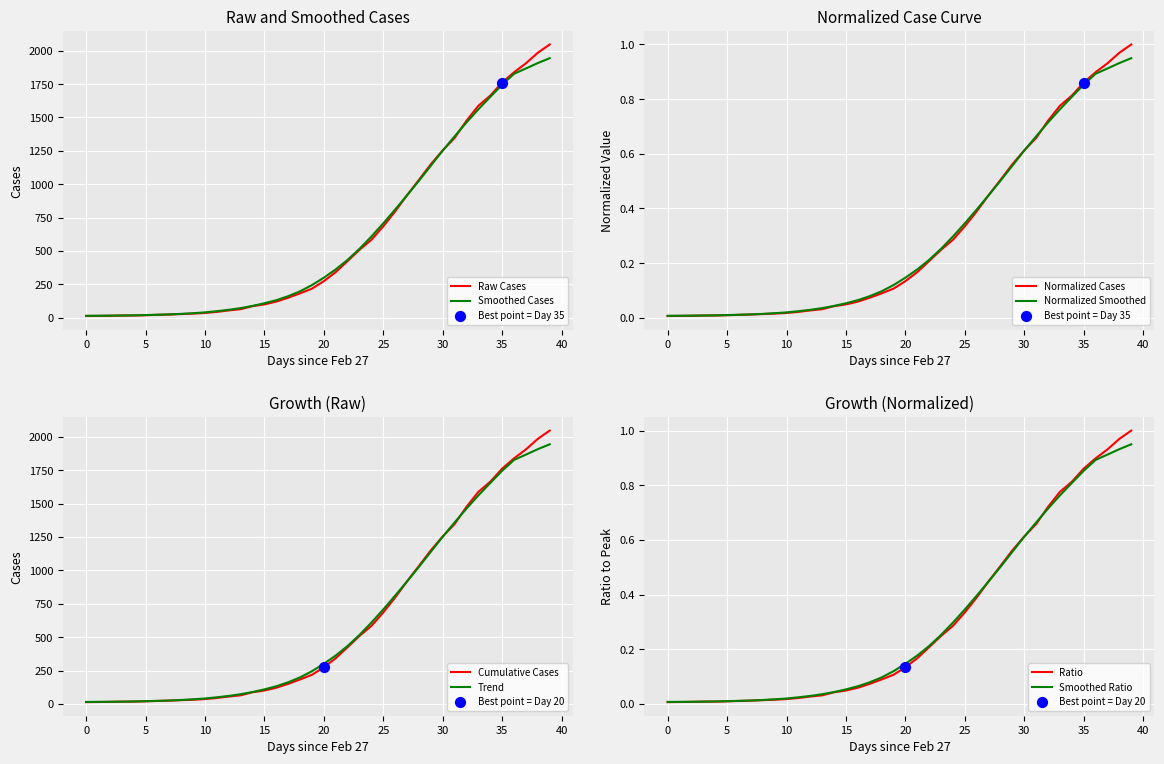

Which has a higher value, 2020-03-02 or 2020-03-29?

2020-03-29